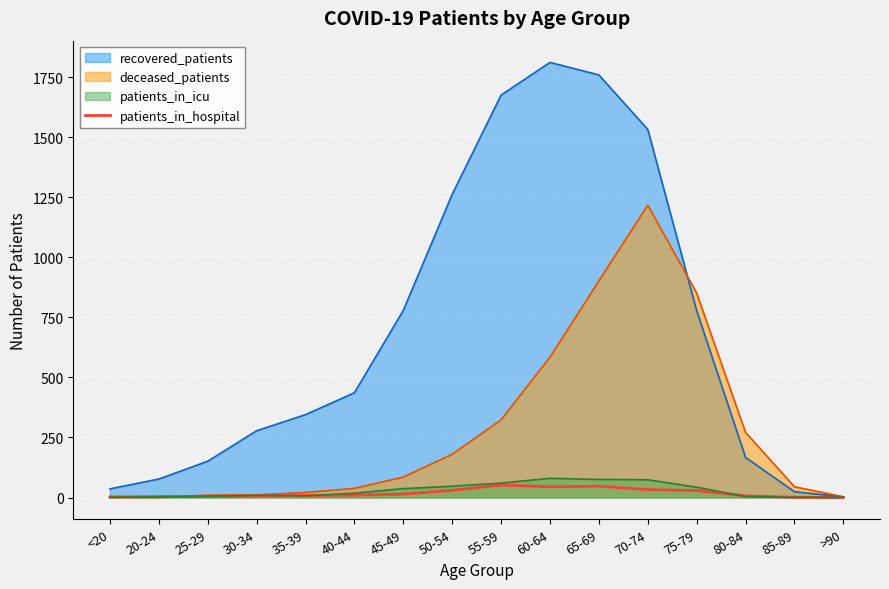

What is the label of the 16th point from the right?

<20